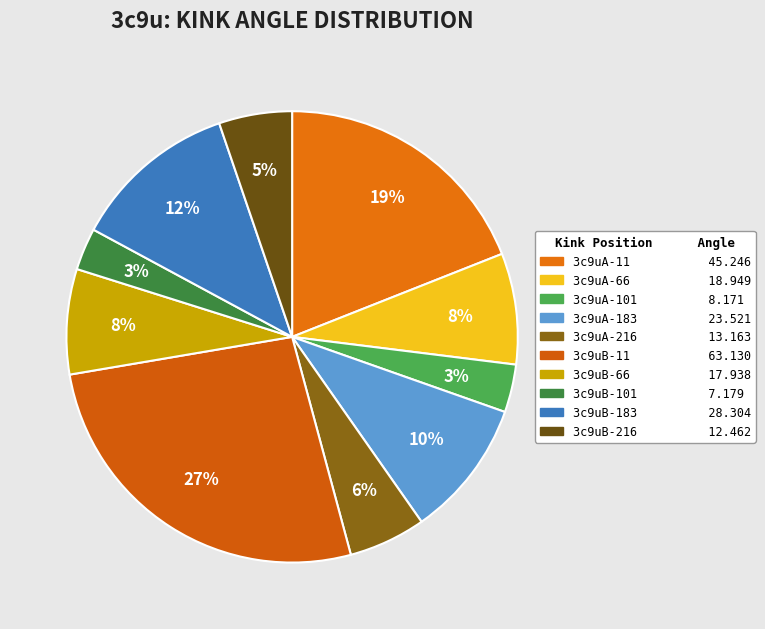

To the nearest percent, what percentage of the pie is 3c9uB-216?

5%